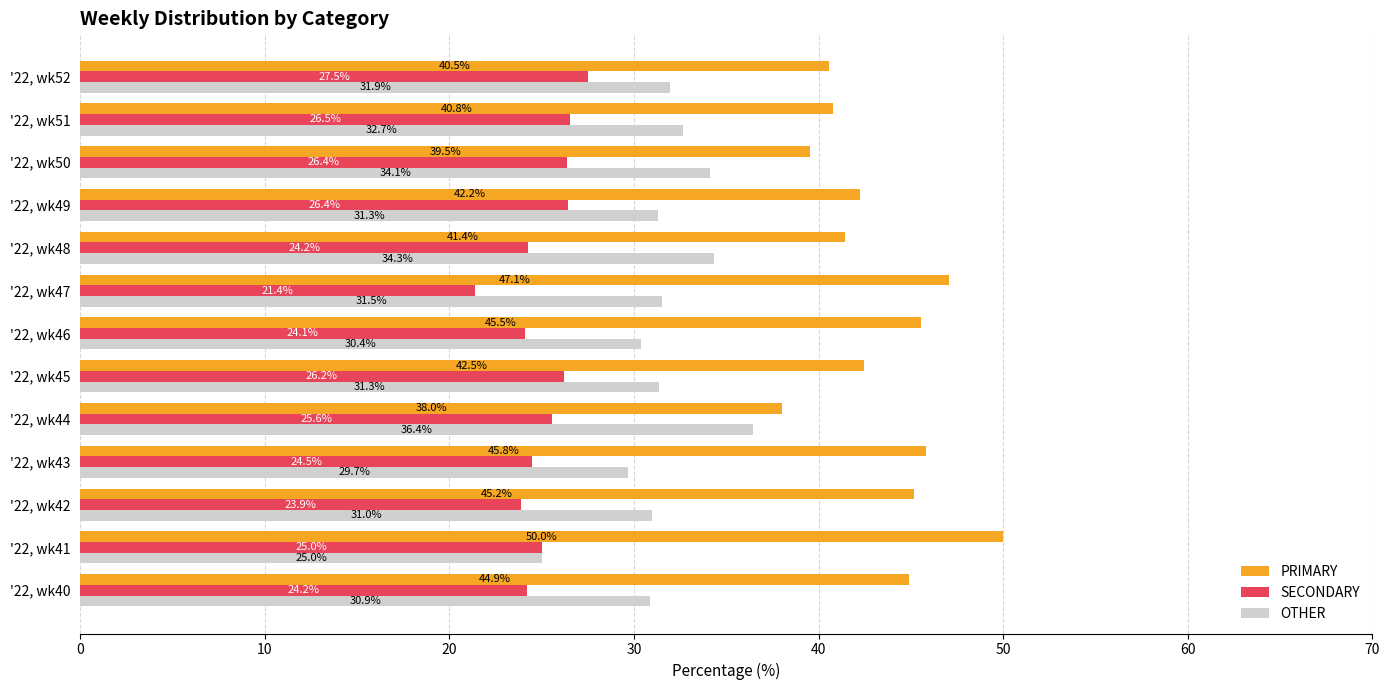

The value of OTHER at '22, wk47 is 51.4. True or false?

False